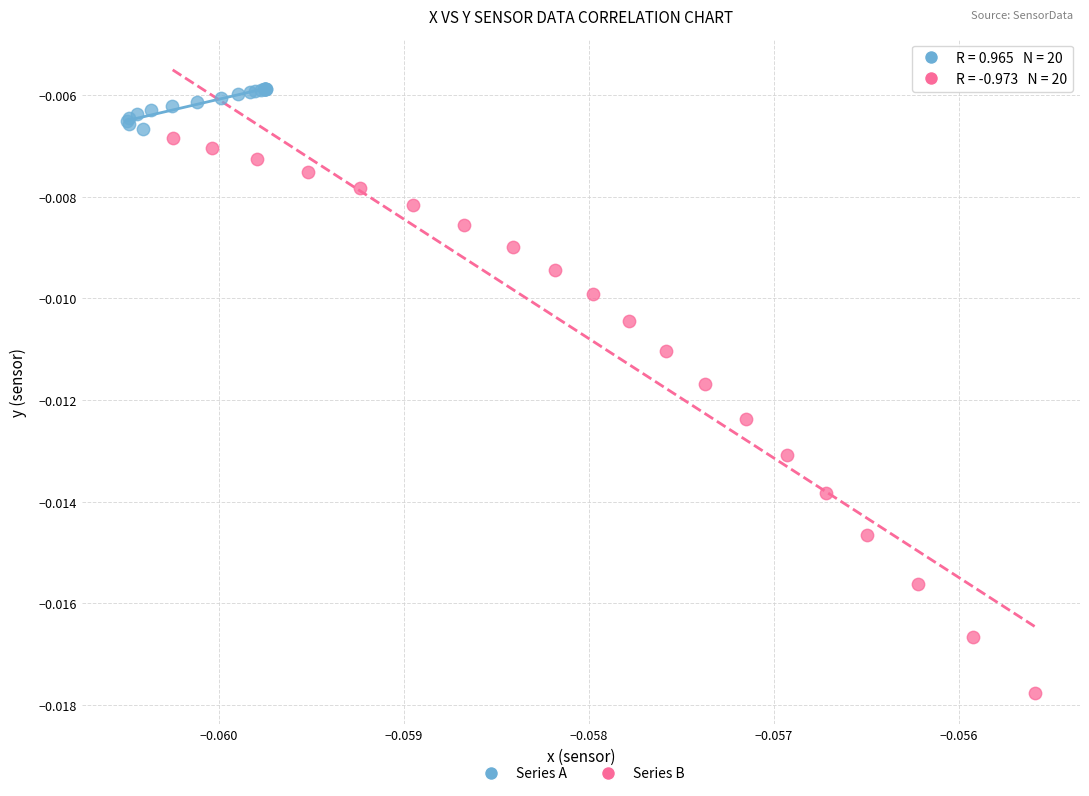

Which series reaches the minimum Y coordinate?

Series B